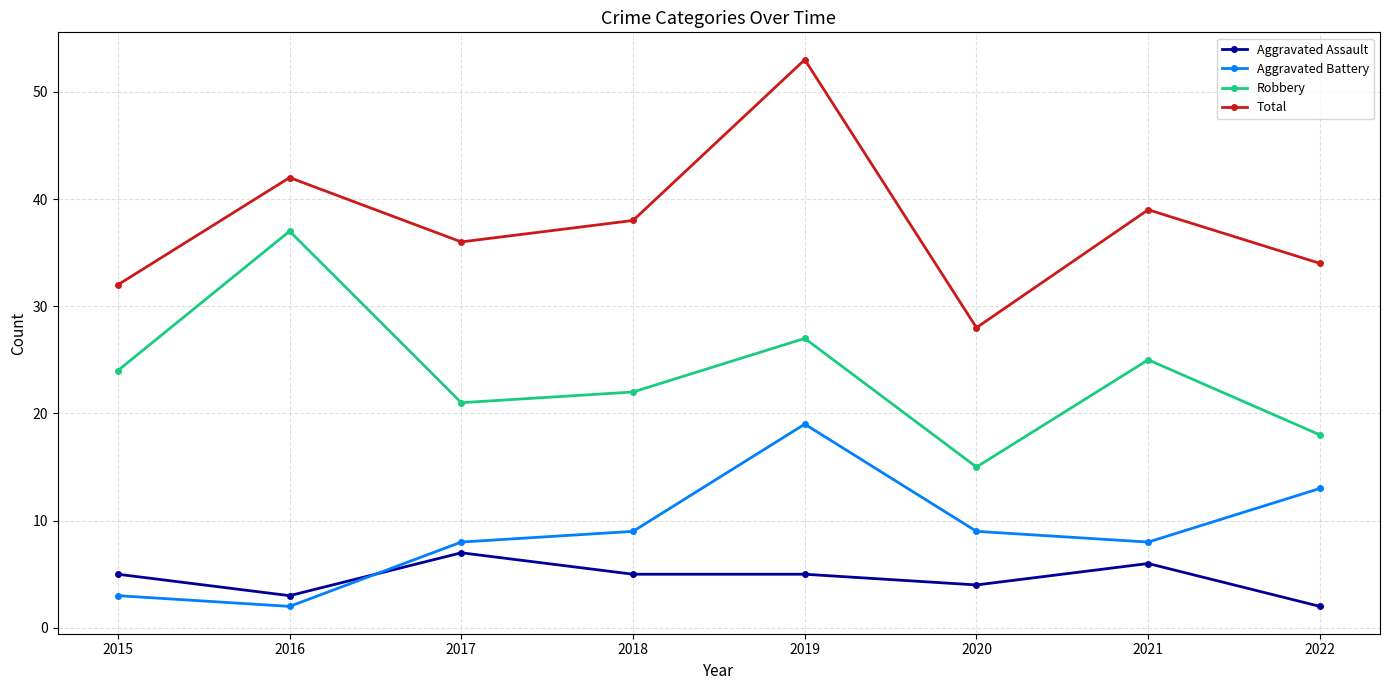

At which category is the sum across all series the highest?

2019